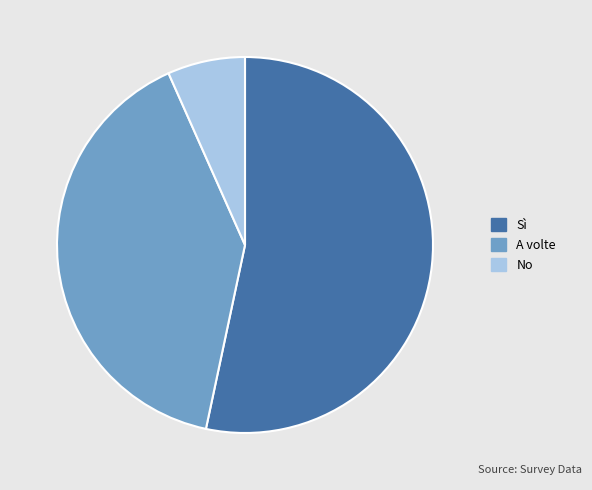

Which category accounts for the majority?

Sì